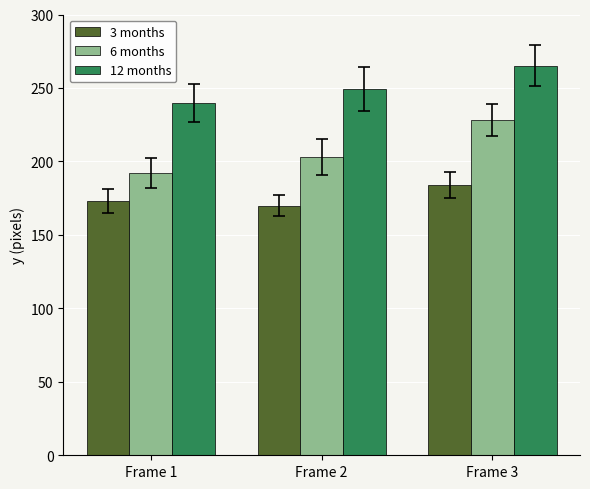

How many 12 months values are between 240 and 265?

3